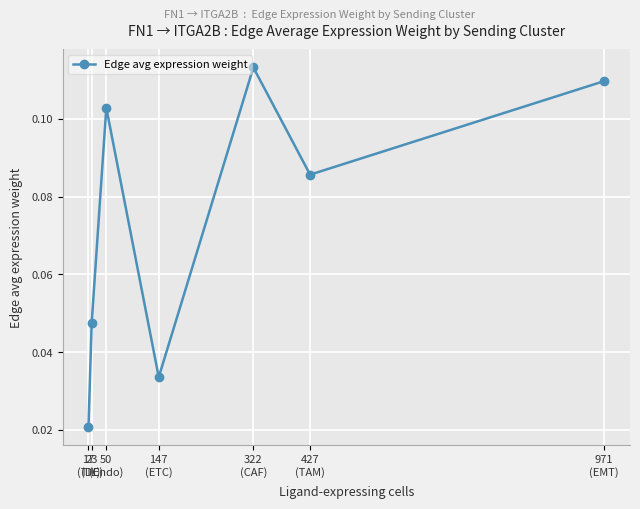

How many points are lower than both their immediate neighbors (excluding endpoints)?

2